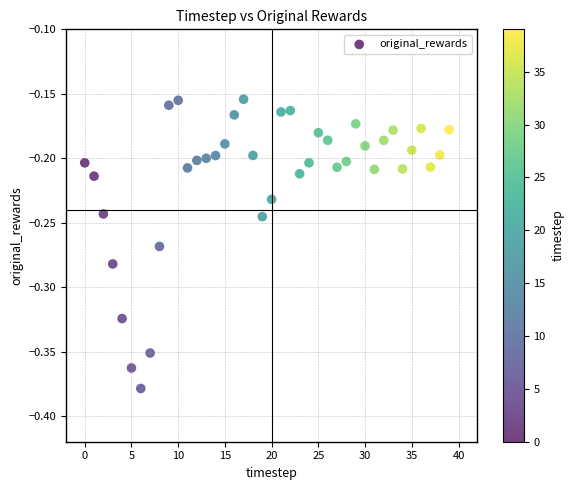

How many data points are displayed?

40